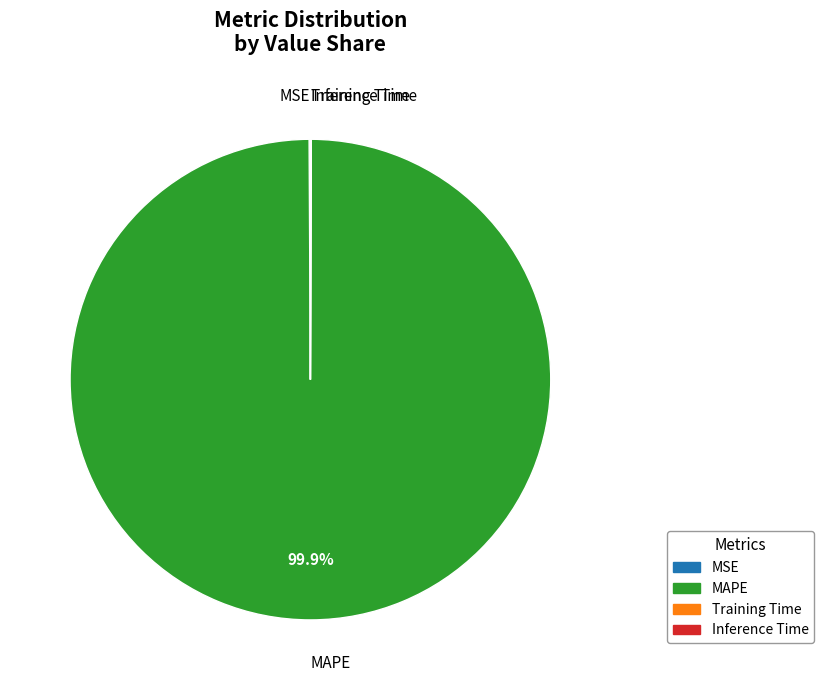

Which slice is the largest?

MAPE